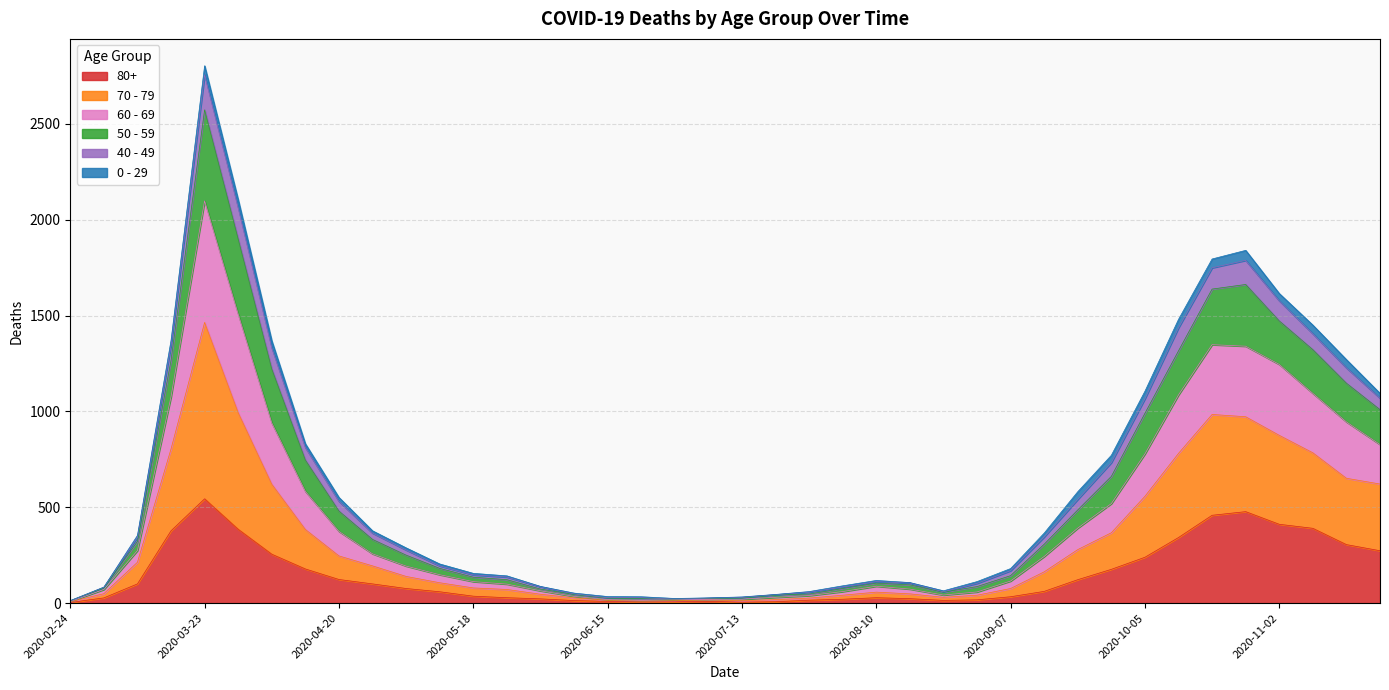

What position from the left is 2020-09-07?

29